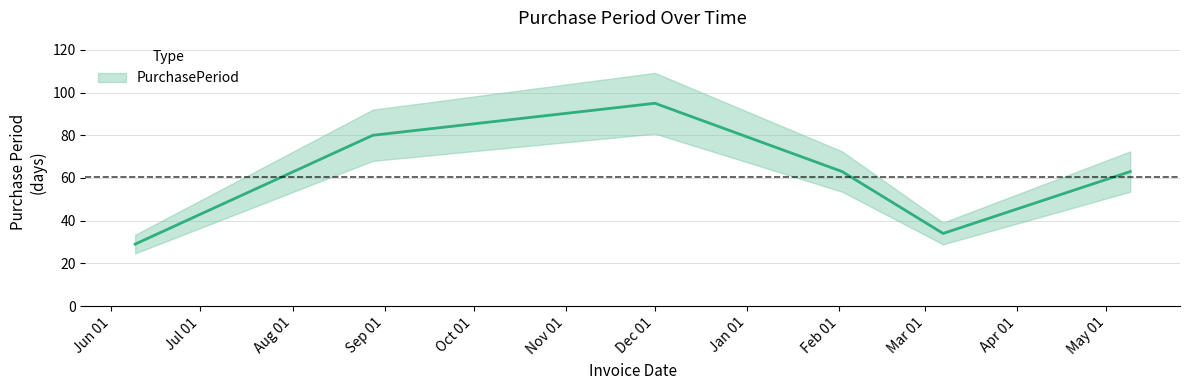

The chart shows a value of 15 at 2015-06-09. True or false?

False